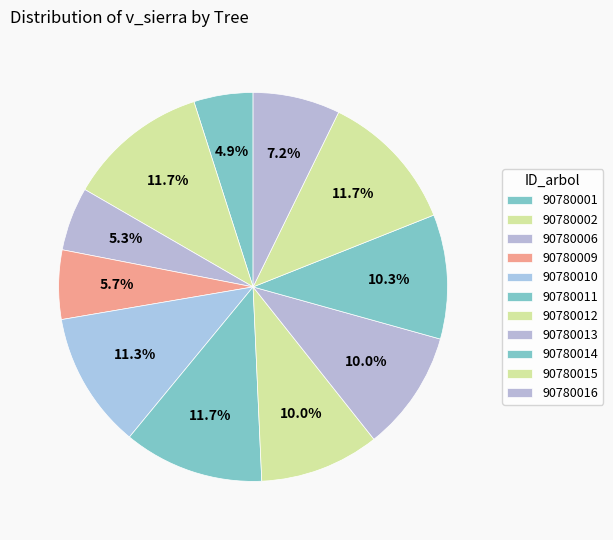

How many segments does this pie chart have?

11